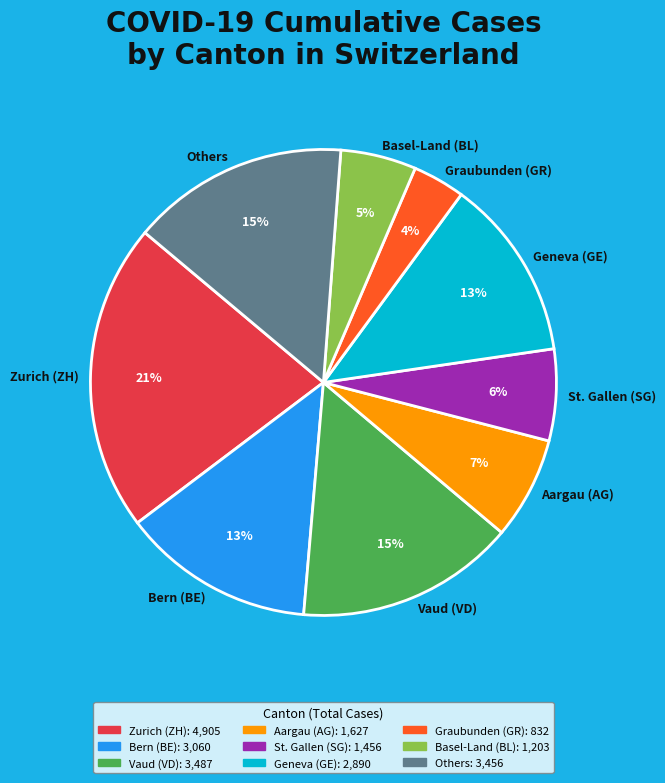

Is it true that Vaud (VD) is 9% of the pie?

False